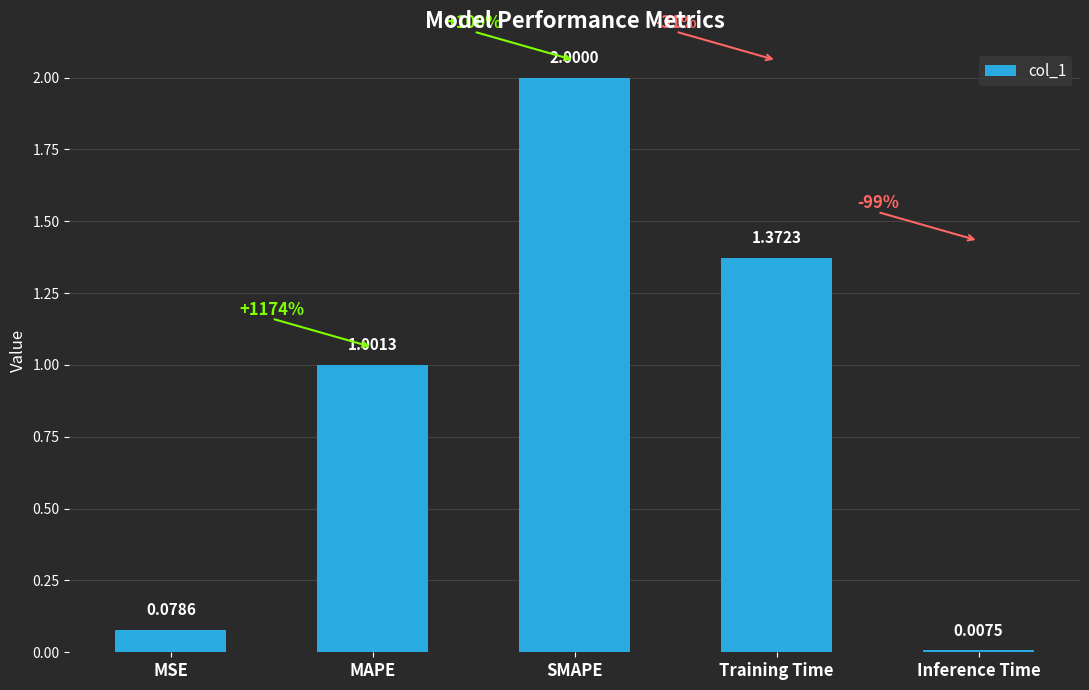

The value at MAPE is 1.5. True or false?

False